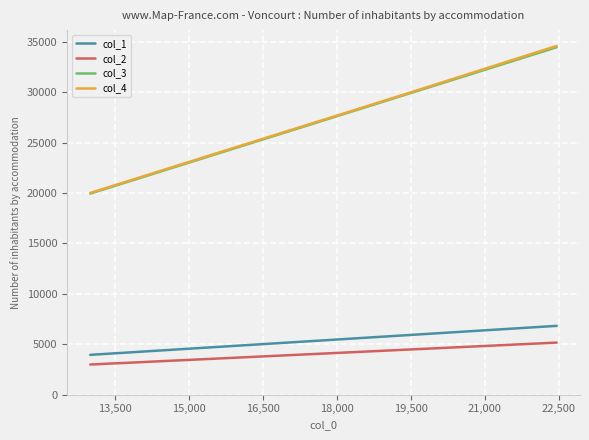

What is the highest value of the col_4 series?

34580.0